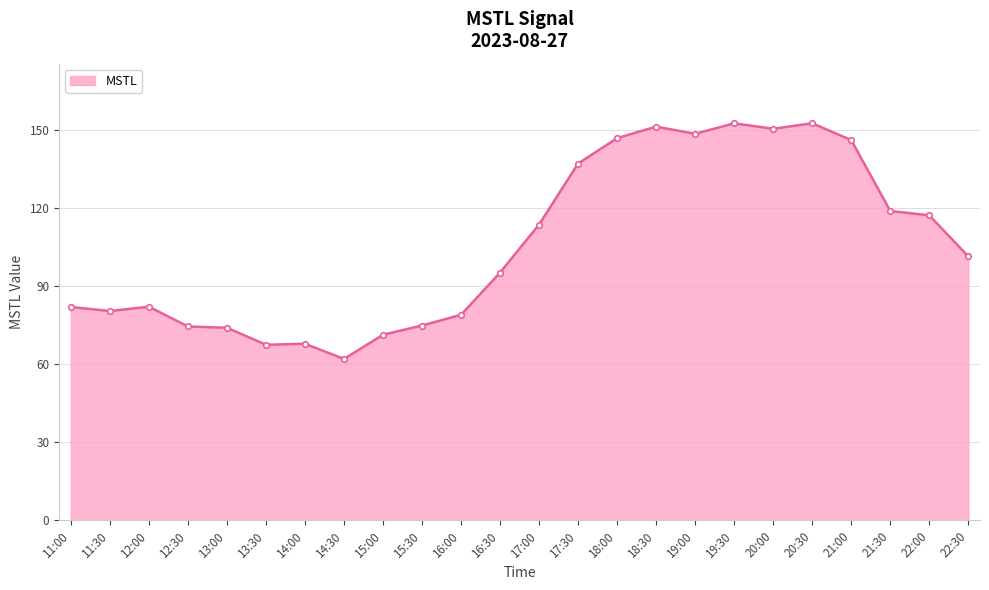

True or false: the data shows 117.3 at 22:00.

True